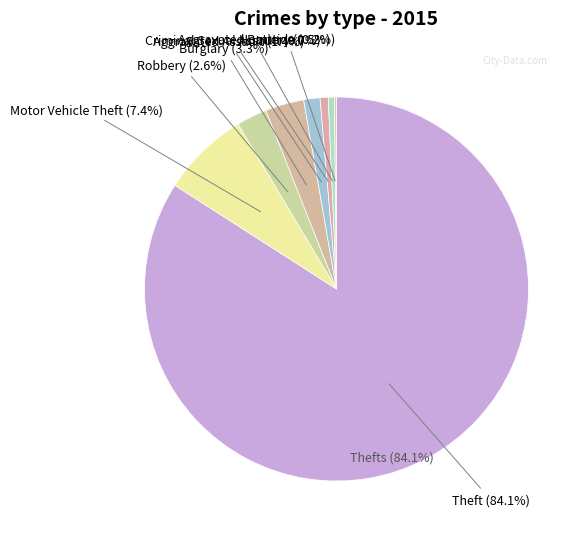

What is the total percentage of Theft and Aggravated Assault?

85.4%